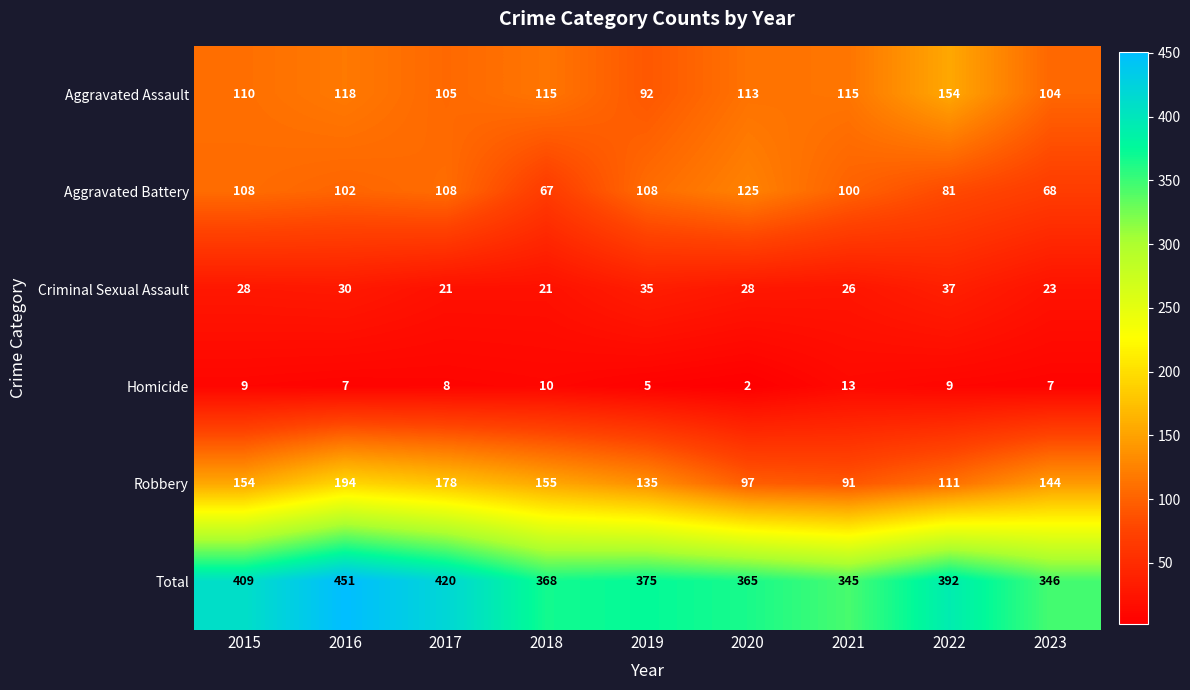

How many data points does each series have?

9